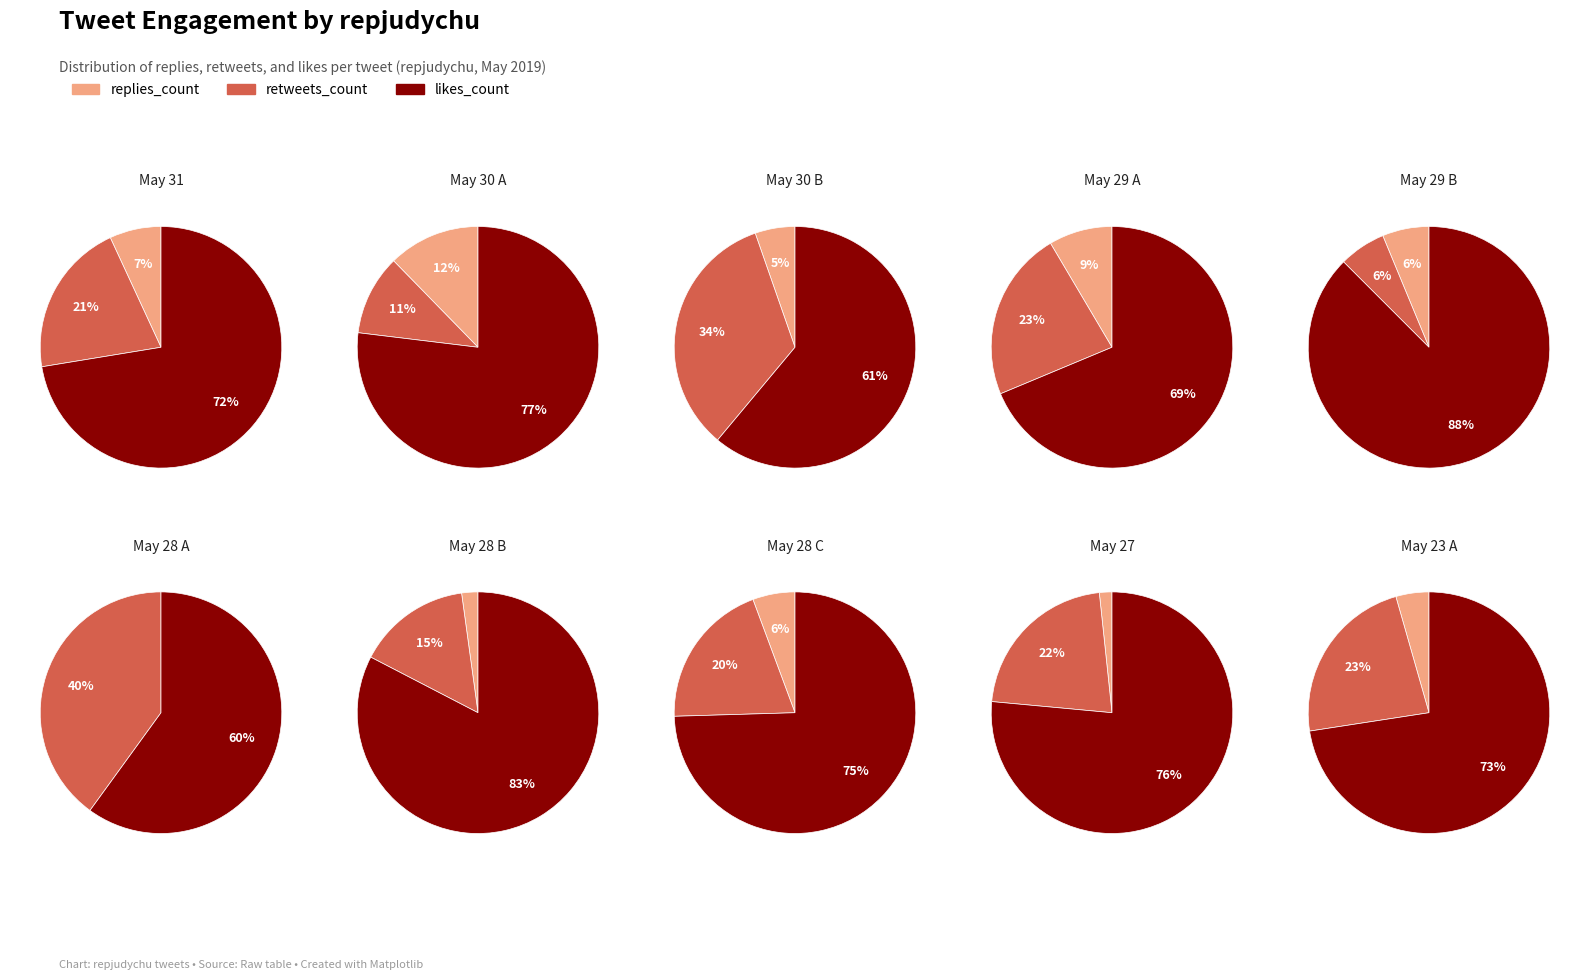

To the nearest percent, what portion does 9 represent?

5%